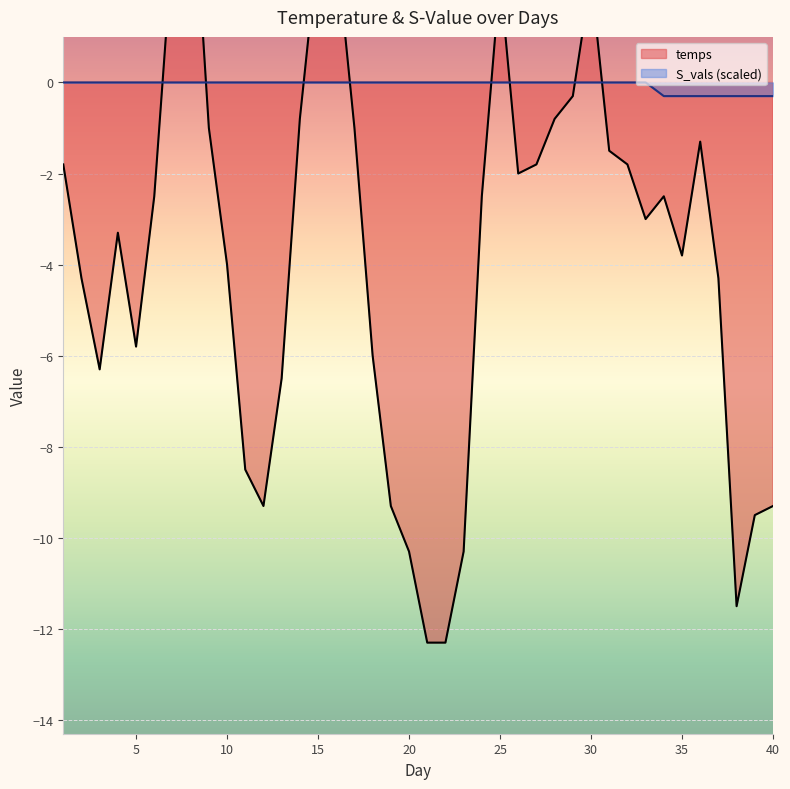

Is it true that temps equals -12.3 at 21?

True